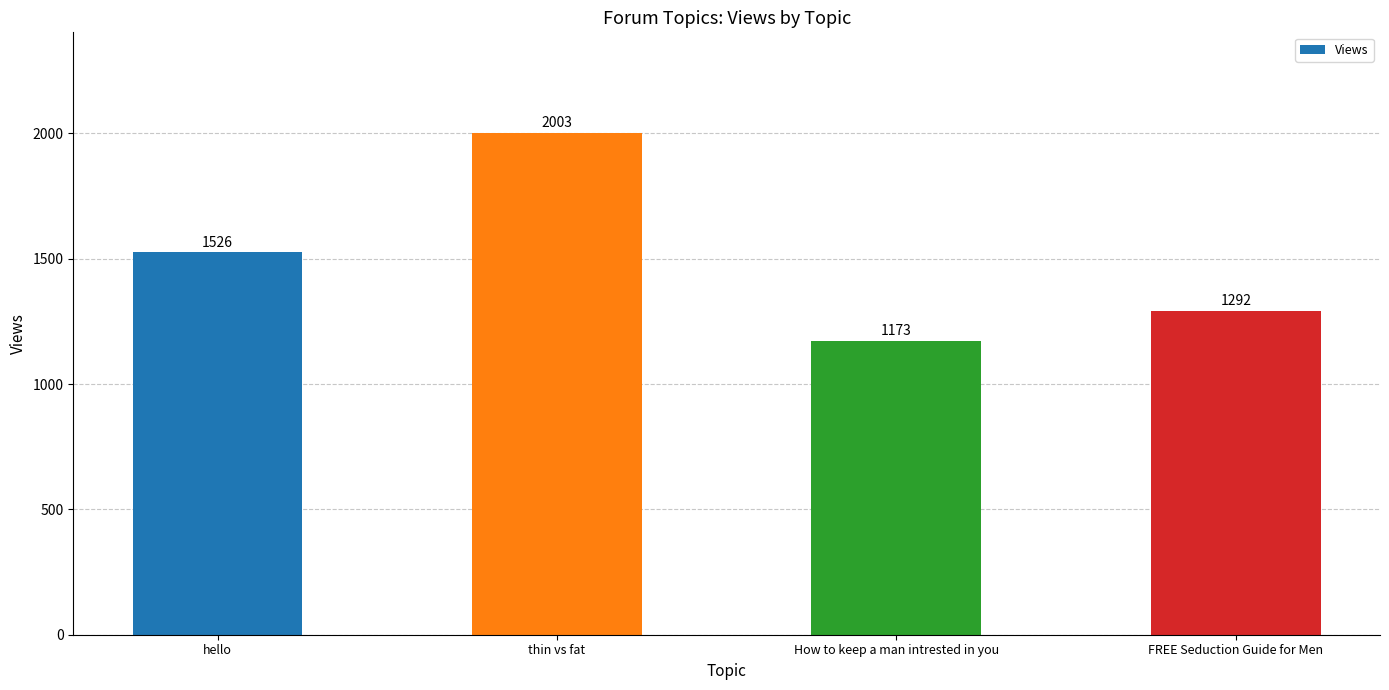

How many categories are shown in the chart?

4